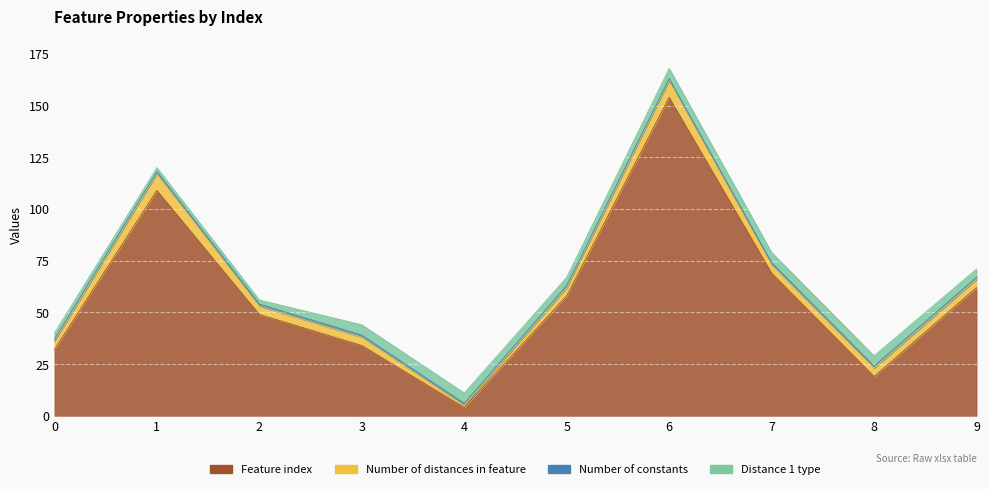

Reading right to left, list all the values displayed in this chart.

Feature index: 62	19	69	154	58	4	34	49	109	32
Number of distances in feature: 4	4	4	8	4	1	4	4	8	4
Number of constants: 1	1	1	1	1	1	1	1	1	1
Distance 1 type: 4	5	5	5	4	5	5	2	2	3